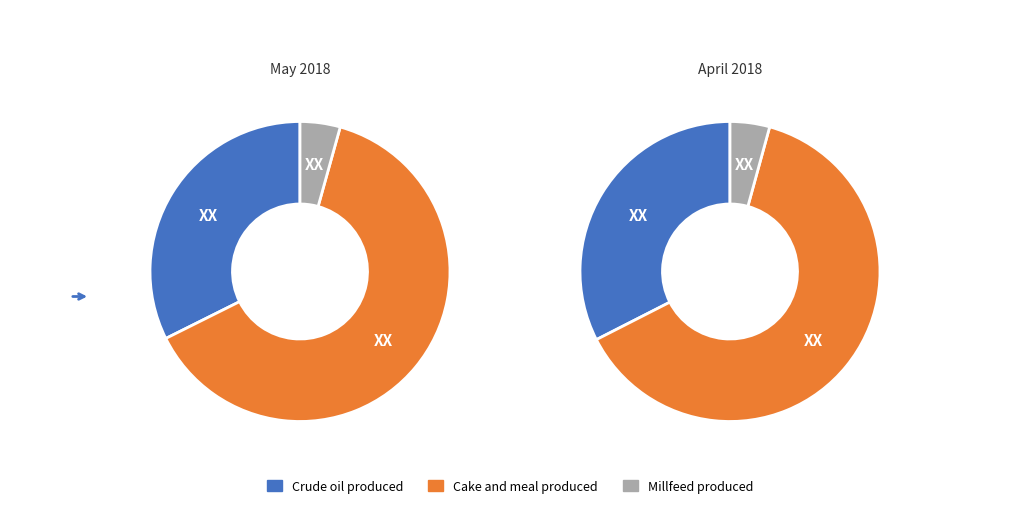

True or false: May 2017 accounts for 45% of the total.

False